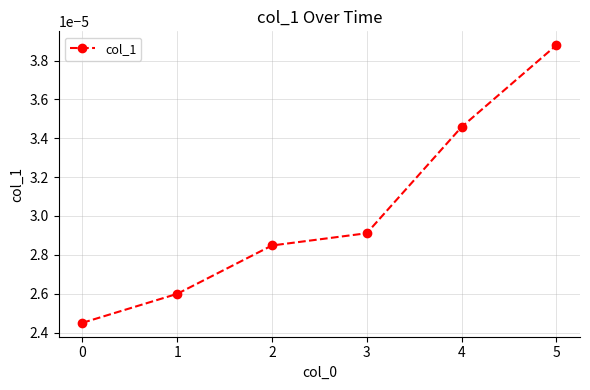

True or false: there are more than 1 points higher than both neighbors.

False